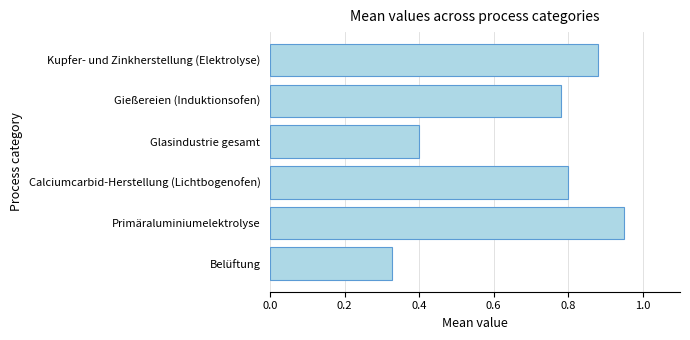

List the labels in order of value, smallest first.

Belüftung, Glasindustrie gesamt, Gießereien (Induktionsofen), Calciumcarbid-Herstellung (Lichtbogenofen), Kupfer- und Zinkherstellung (Elektrolyse), Primäraluminiumelektrolyse